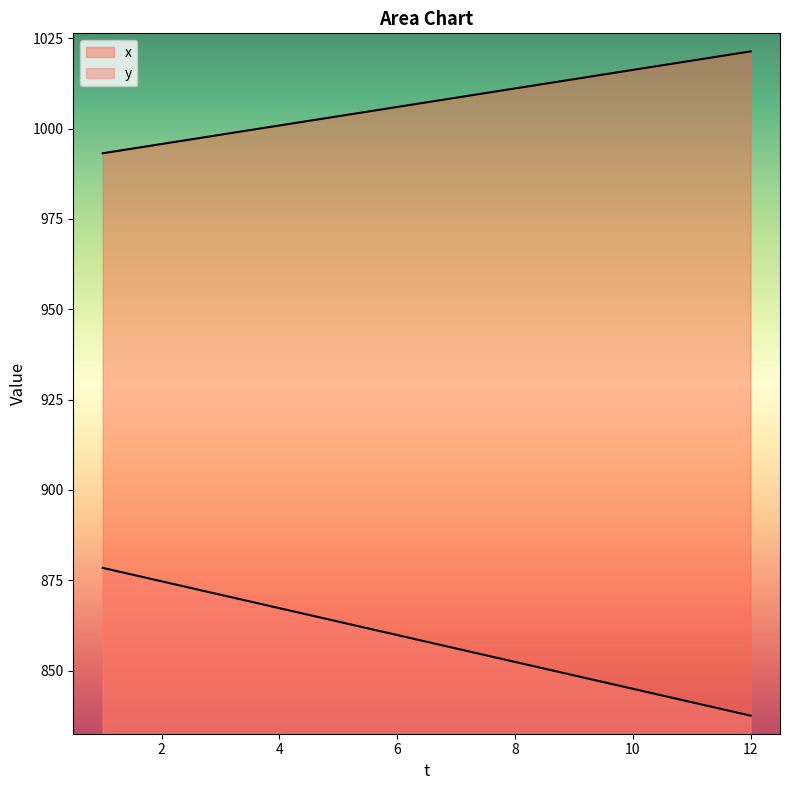

Which has a higher value, 3 or 4?

4